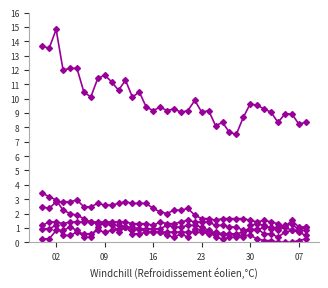

Is this an area chart (filled region under the line)?

No